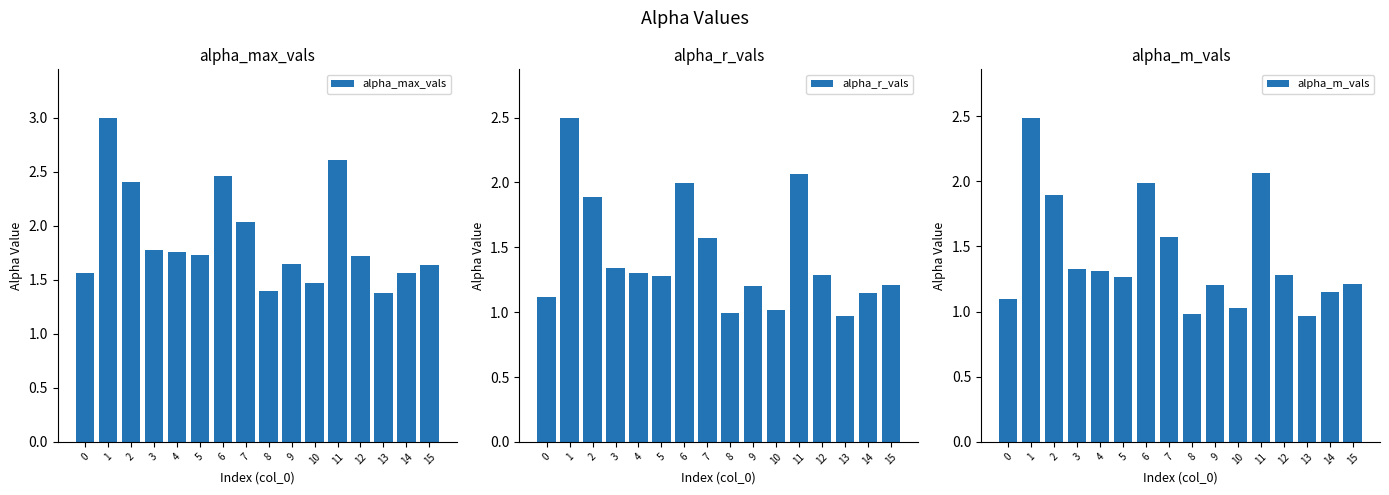

What is the value of the alpha_r_vals bar at the 3rd from the left?

1.9